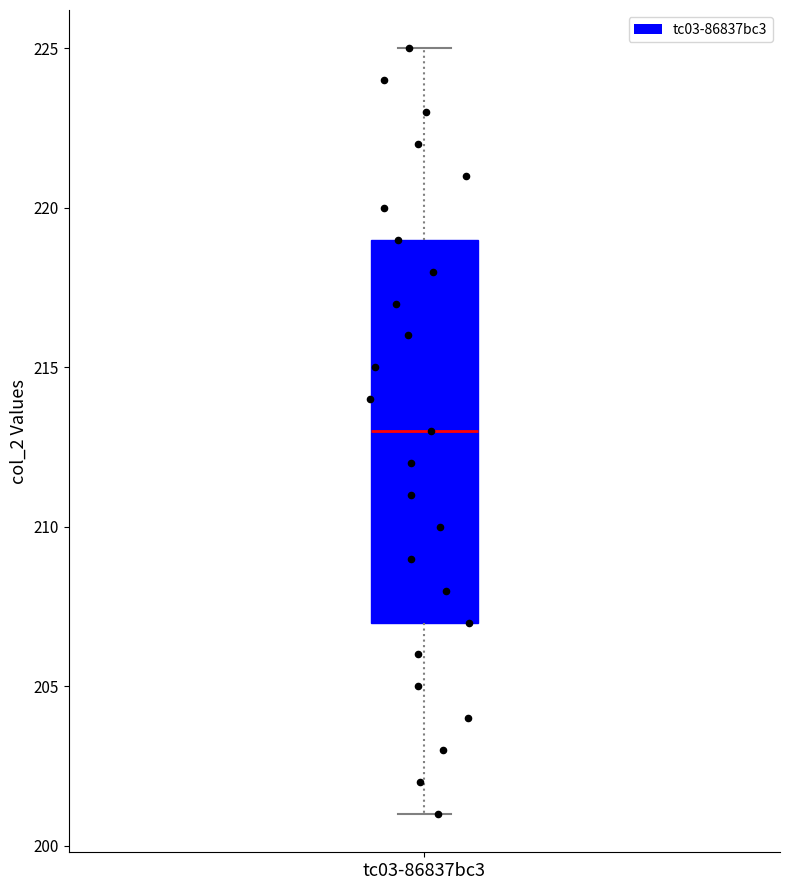

Where does the lower whisker of the box for tc03-86837bc3 end on the y-axis? The values are not printed on the chart, so give them approximately, as read against the axis.

201